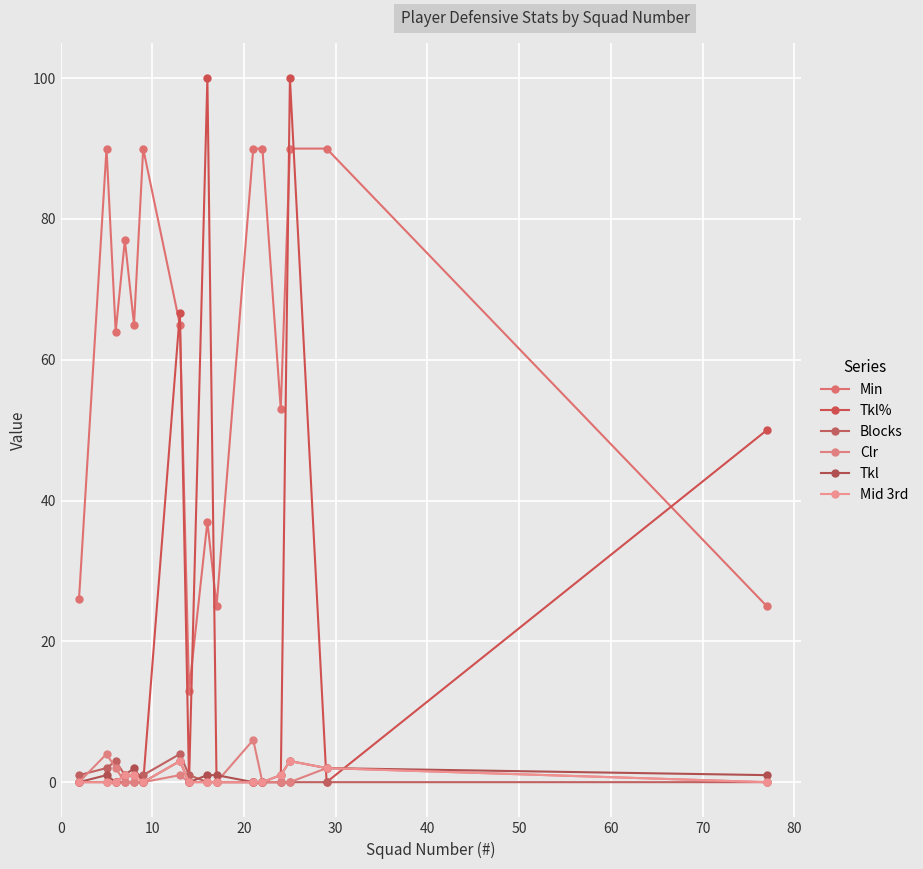

Does the chart have visible grid lines?

Yes